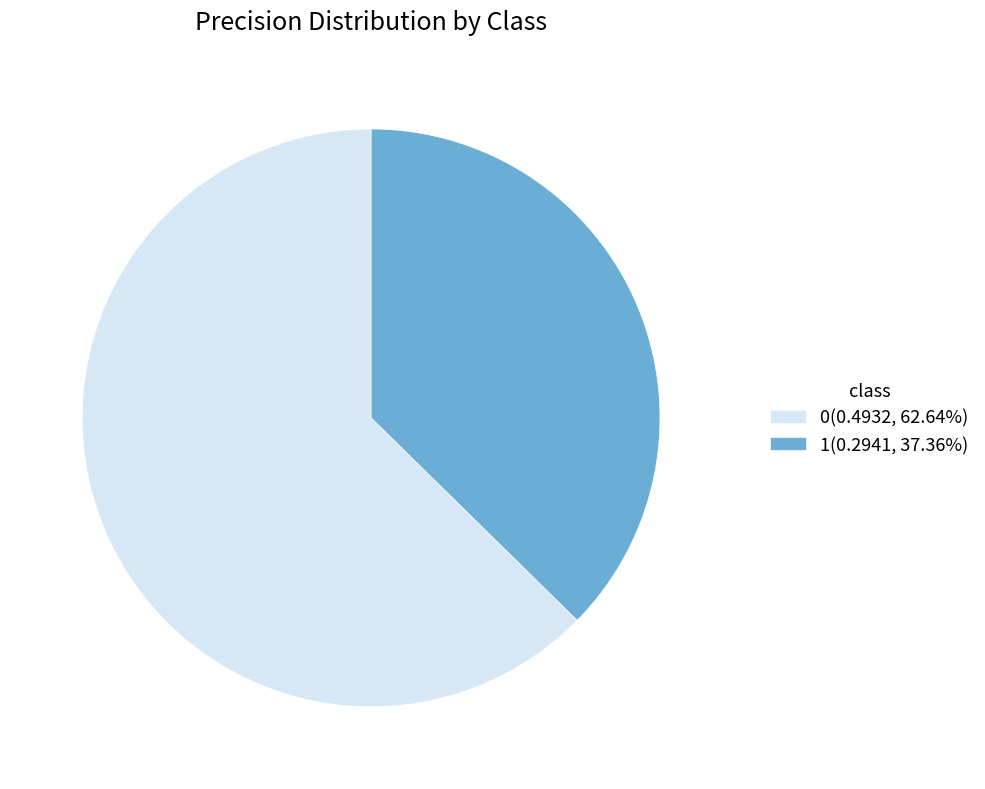

Does 0(0.4932, 62.64%) represent more than half of the total?

Yes